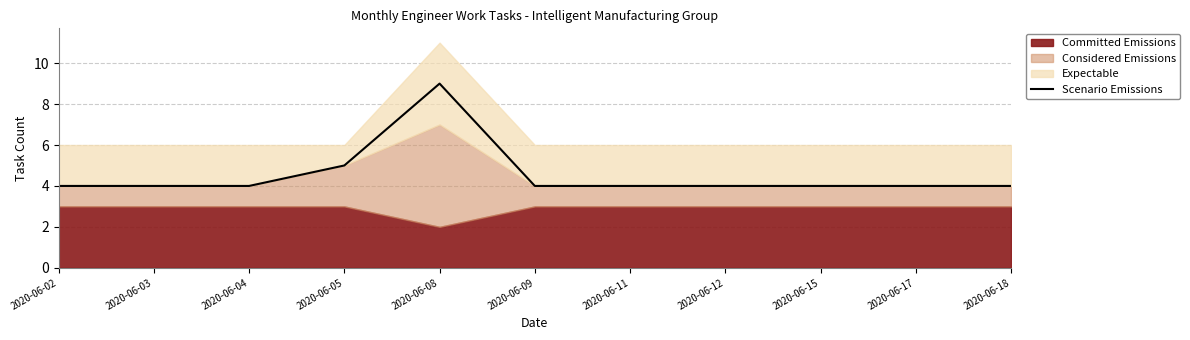

At which category does the chart reach its peak across all series?

2020-06-08